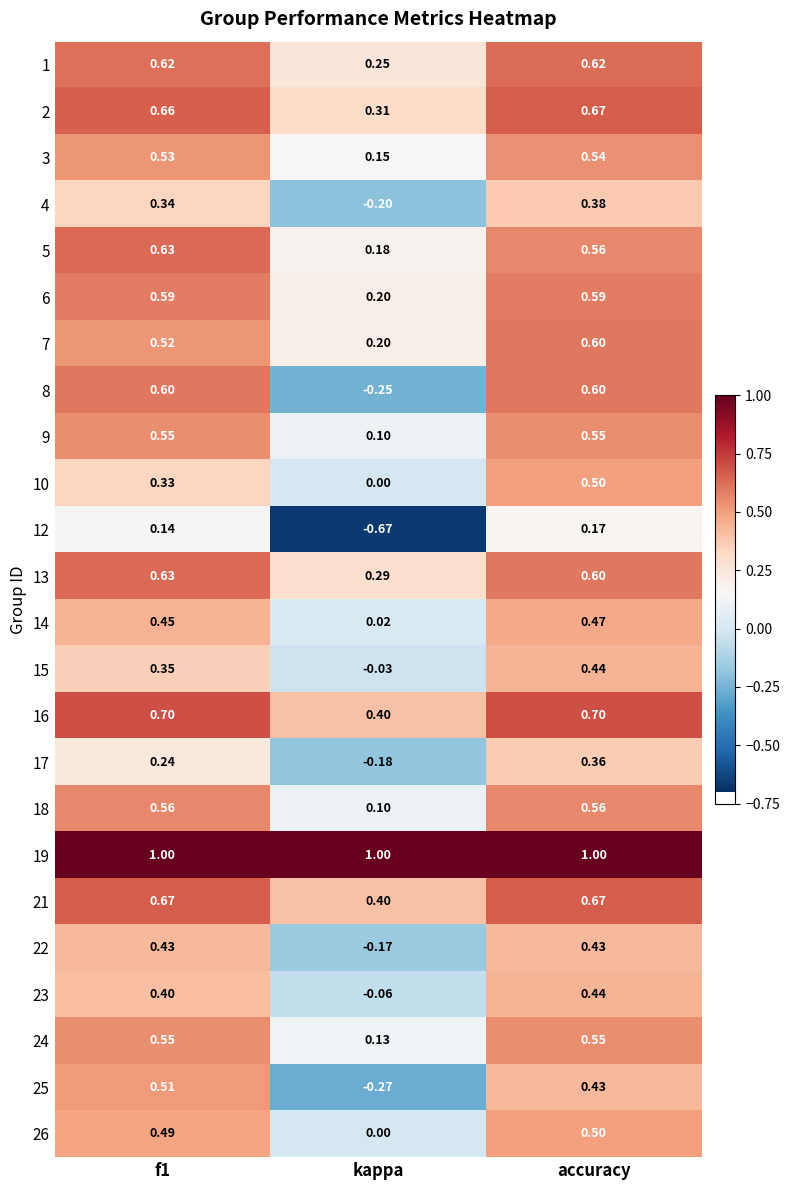

Where is 1 nearest to the value 0?

kappa